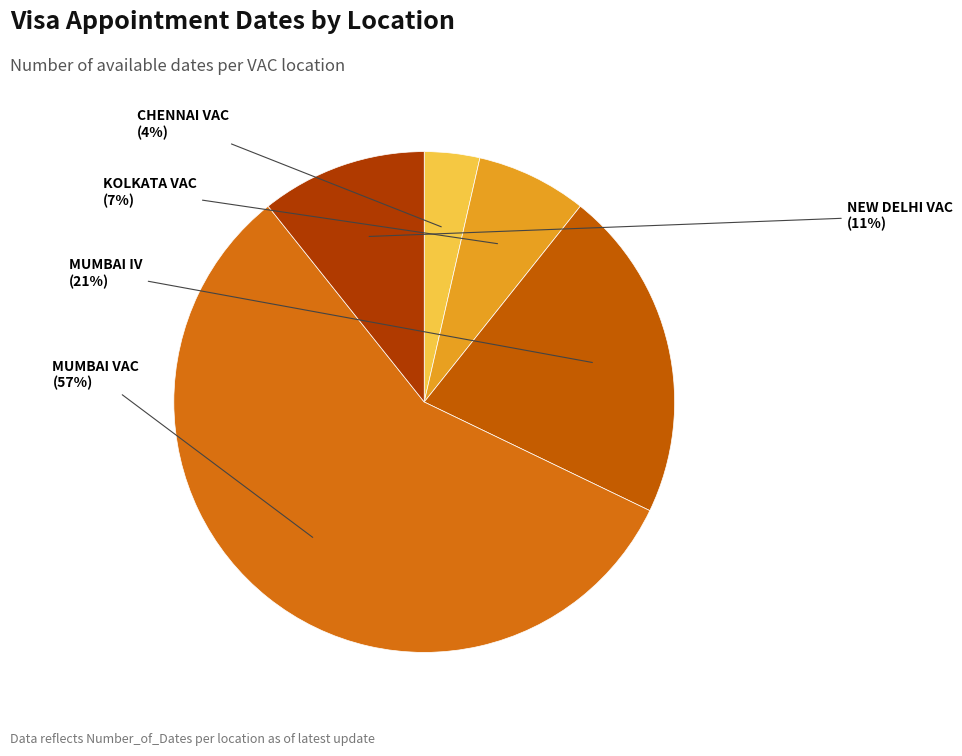

Is the sum of MUMBAI VAC and CHENNAI VAC greater than half?

Yes